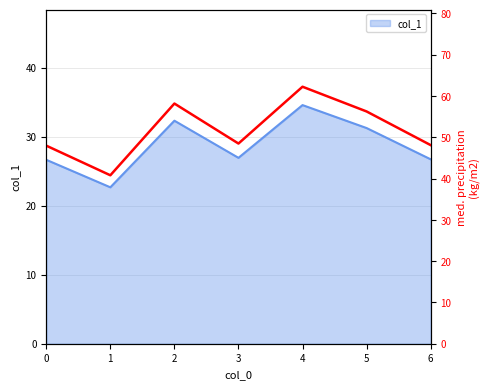

True or false: the data has more than 0 interior local peaks.

True